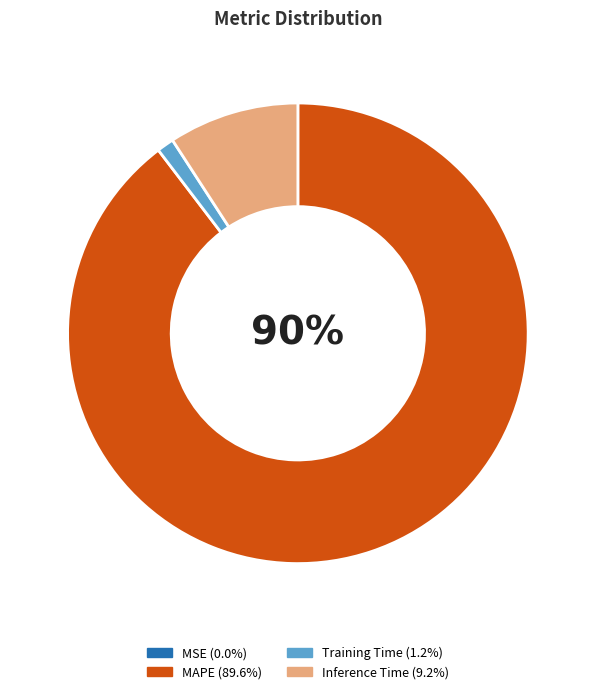

To the nearest percent, what is the difference between the largest and smallest slice percentages?

90%